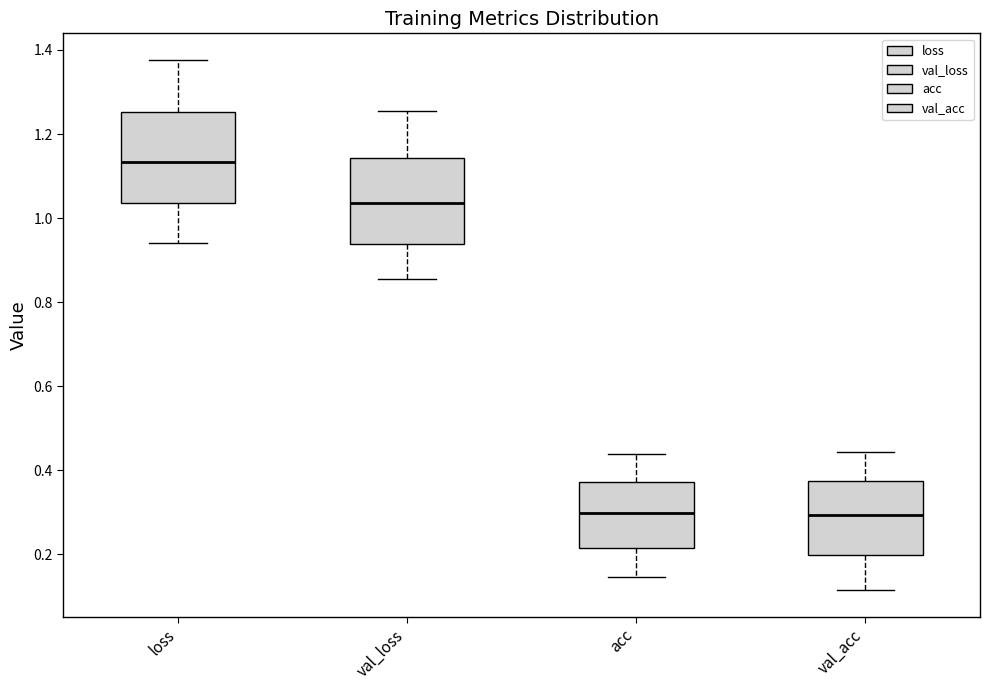

Reading left to right, transcribe this box plot: for each box, give where its median line is, the range the box spans, and where its two whiskers end, as read against the y-axis. The values are not printed on the chart, so give them approximately, as read against the axis.

loss: median 1.14, box 1.04 to 1.26, whiskers 0.94 to 1.38
val_loss: median 1.04, box 0.94 to 1.14, whiskers 0.86 to 1.26
acc: median 0.30, box 0.22 to 0.38, whiskers 0.14 to 0.44
val_acc: median 0.30, box 0.20 to 0.38, whiskers 0.12 to 0.44